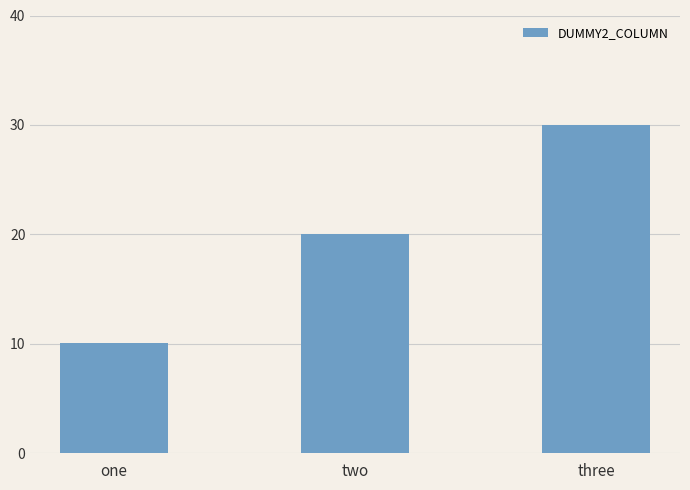

Count the number of data series in this chart.

1